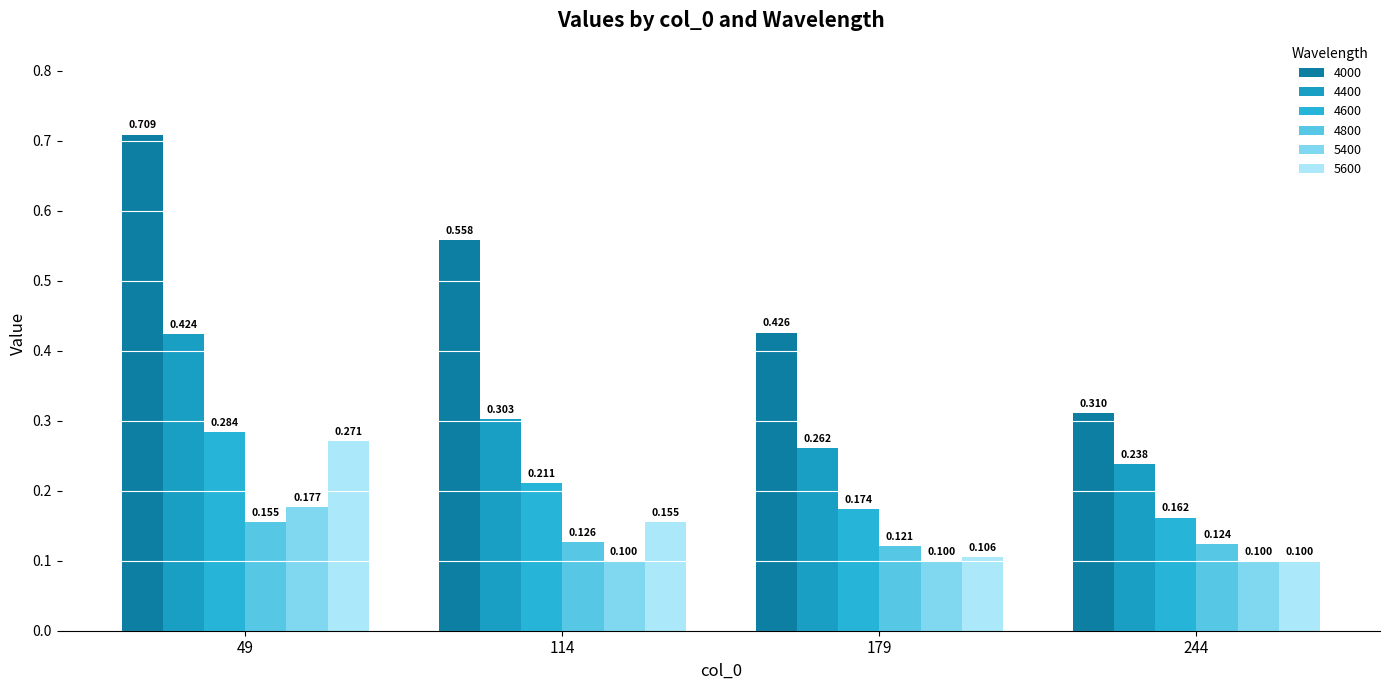

How many distinct data groups are displayed?

6